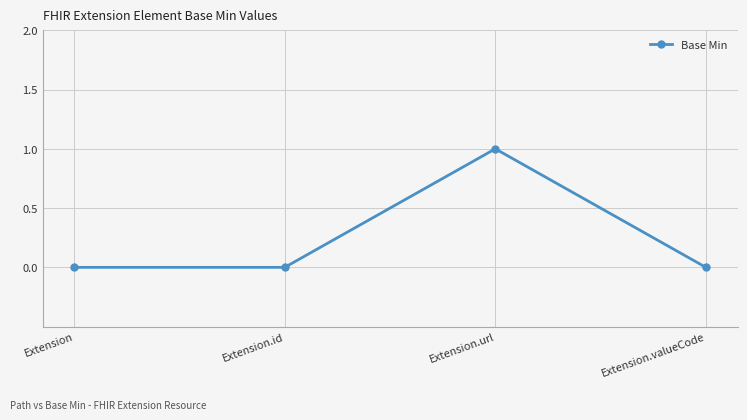

What is the change in value from Extension.id to Extension.url?

+1